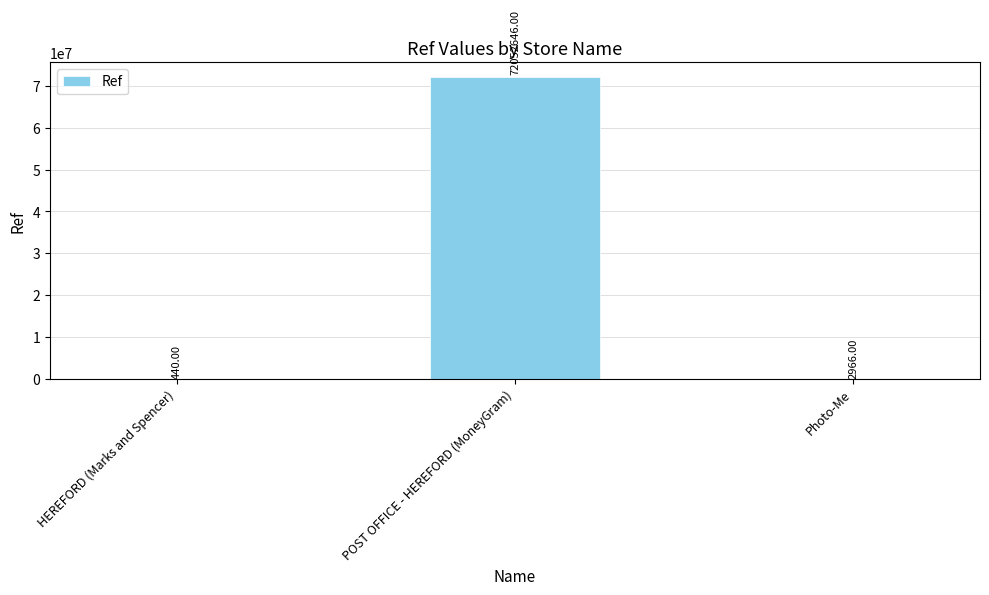

Reading left to right, list all the values displayed in this chart.

HEREFORD (Marks and Spencer)=440	POST OFFICE - HEREFORD (MoneyGram)=72052646	Photo-Me=2966